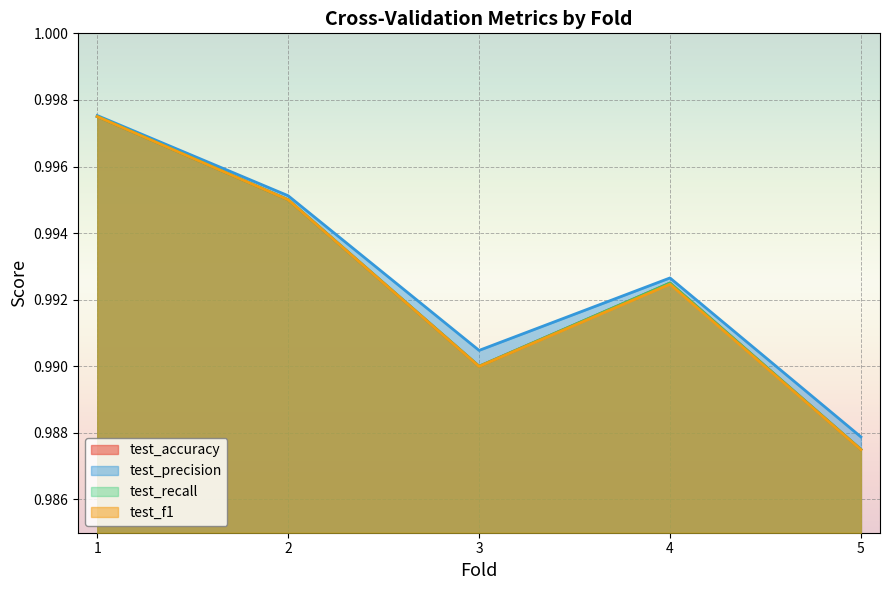

Does the chart display data point markers on the line(s)?

No